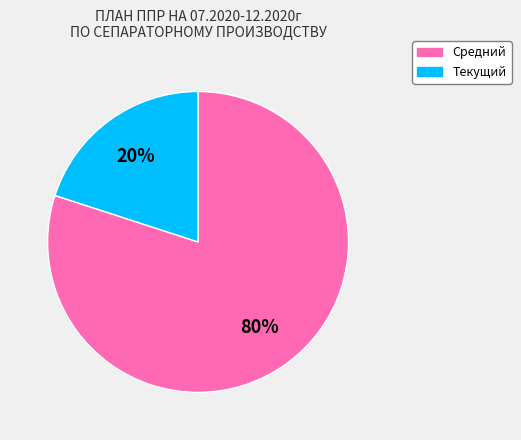

Between Средний and Текущий, which is larger?

Средний